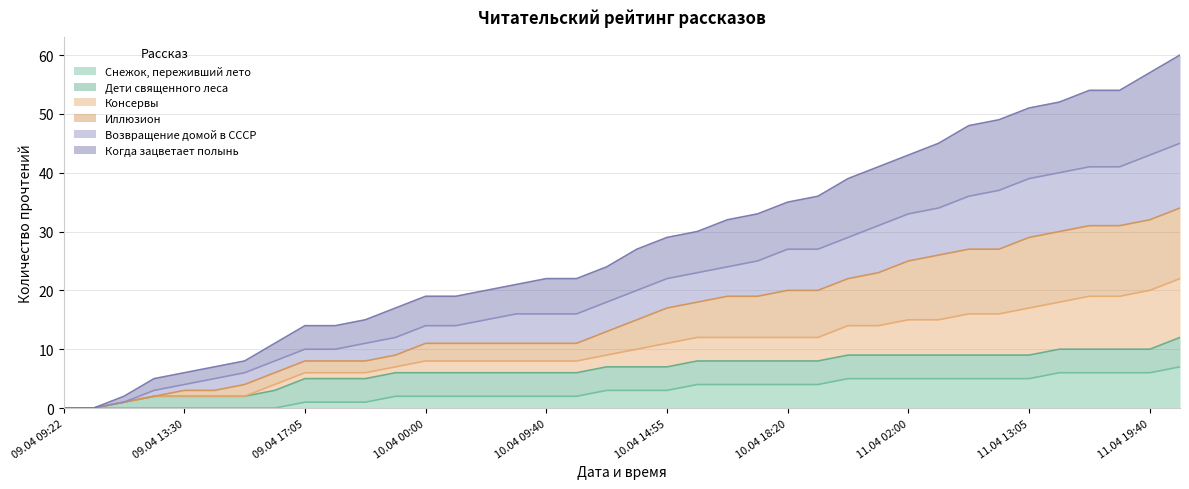

True or false: Когда зацветает полынь has more than 2 points higher than both neighbors.

False